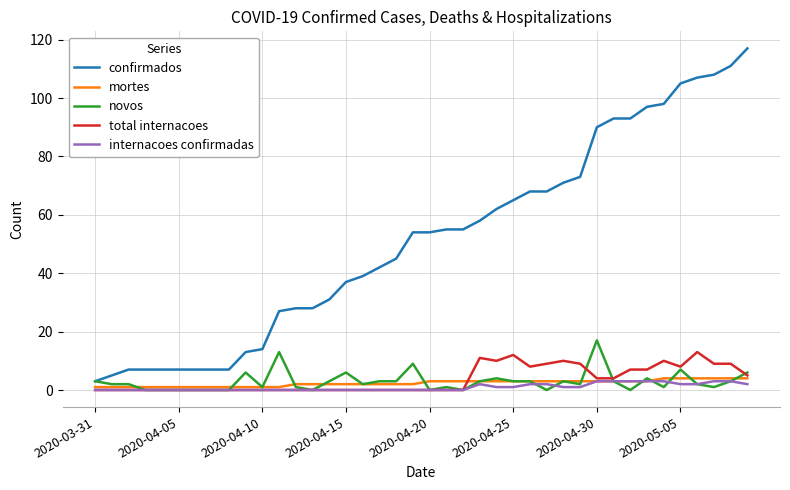

Does the chart have visible grid lines?

Yes